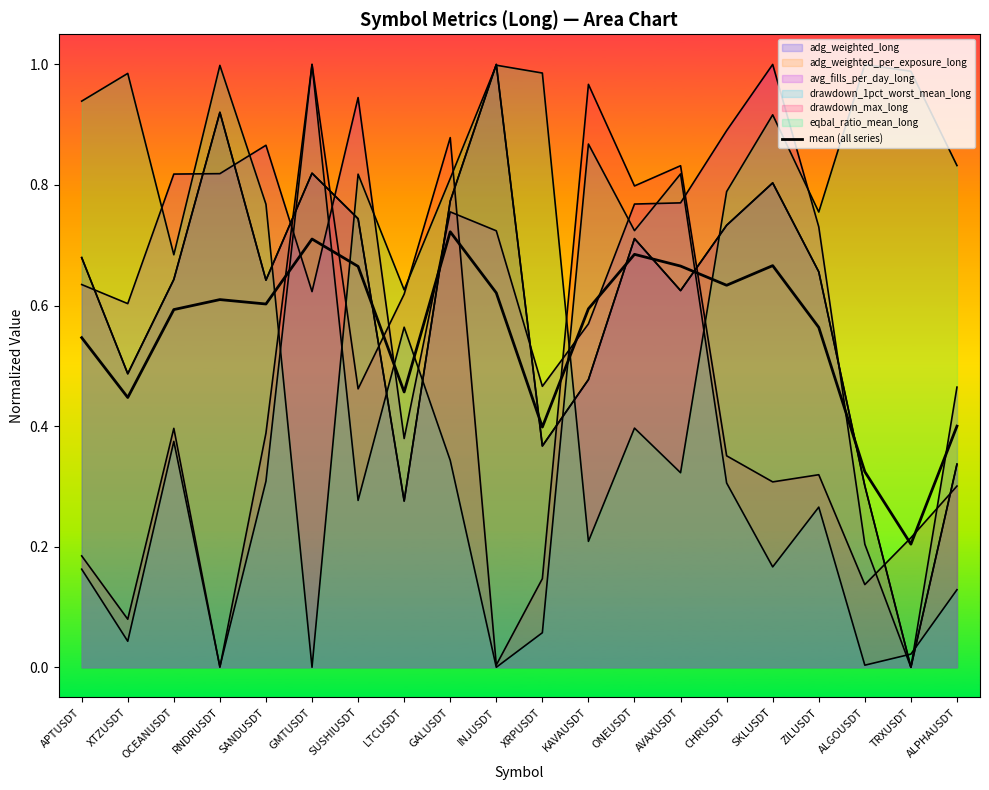

List the labels in order of value, smallest first.

TRXUSDT, ALGOUSDT, XRPUSDT, ALPHAUSDT, XTZUSDT, LTCUSDT, APTUSDT, ZILUSDT, OCEANUSDT, KAVAUSDT, SANDUSDT, RNDRUSDT, INJUSDT, CHRUSDT, SUSHIUSDT, AVAXUSDT, SKLUSDT, ONEUSDT, GMTUSDT, GALUSDT